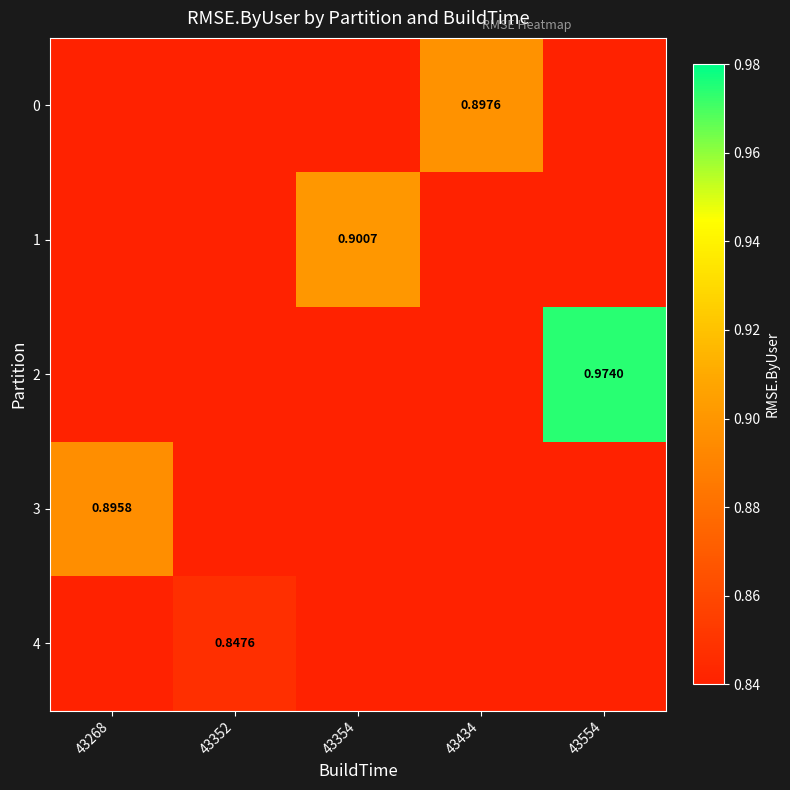

Count the number of data series in this chart.

5